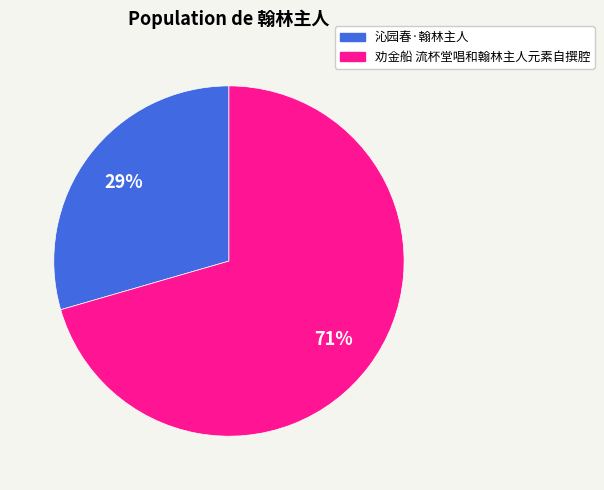

What is the majority slice?

劝金船 流杯堂唱和翰林主人元素自撰腔